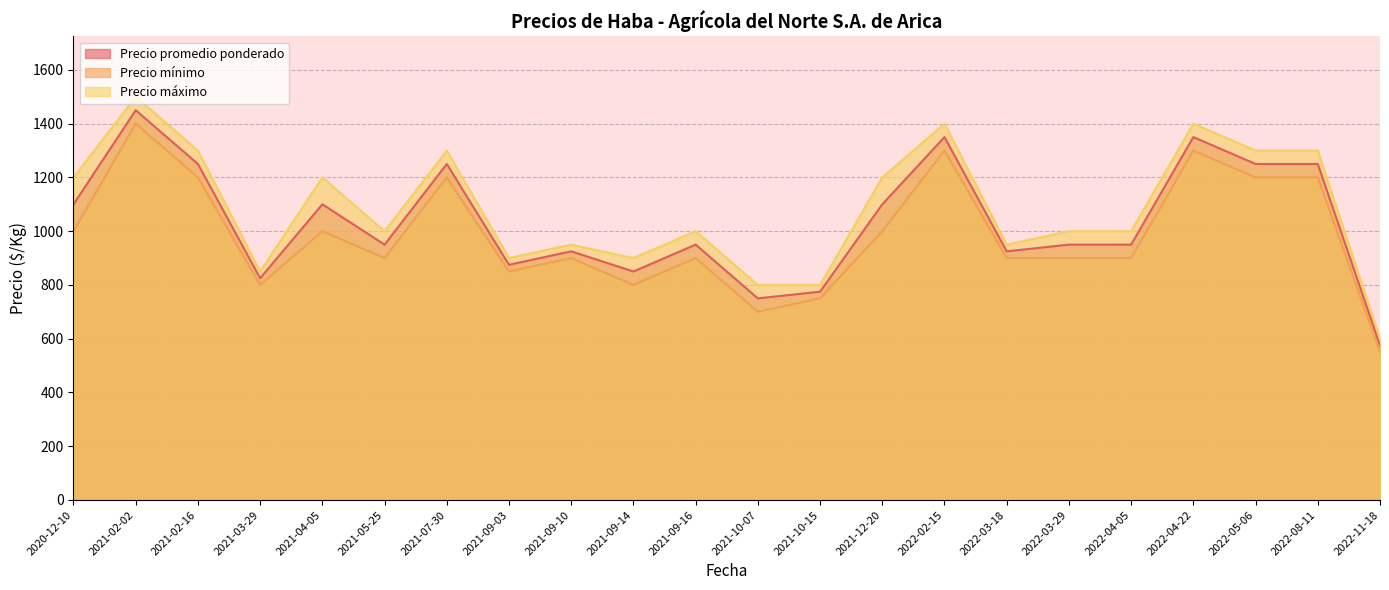

Is it true that Precio mínimo equals 1774 at 2022-05-06?

False